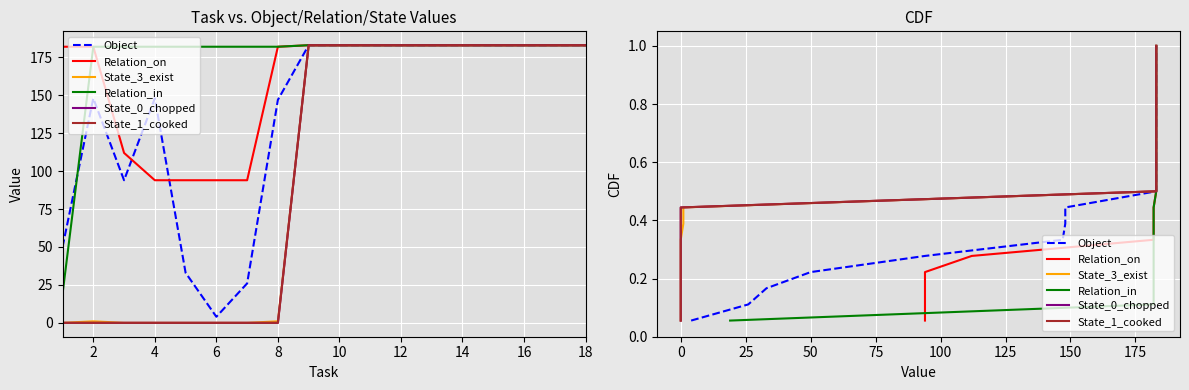

How many series are shown in this chart?

6